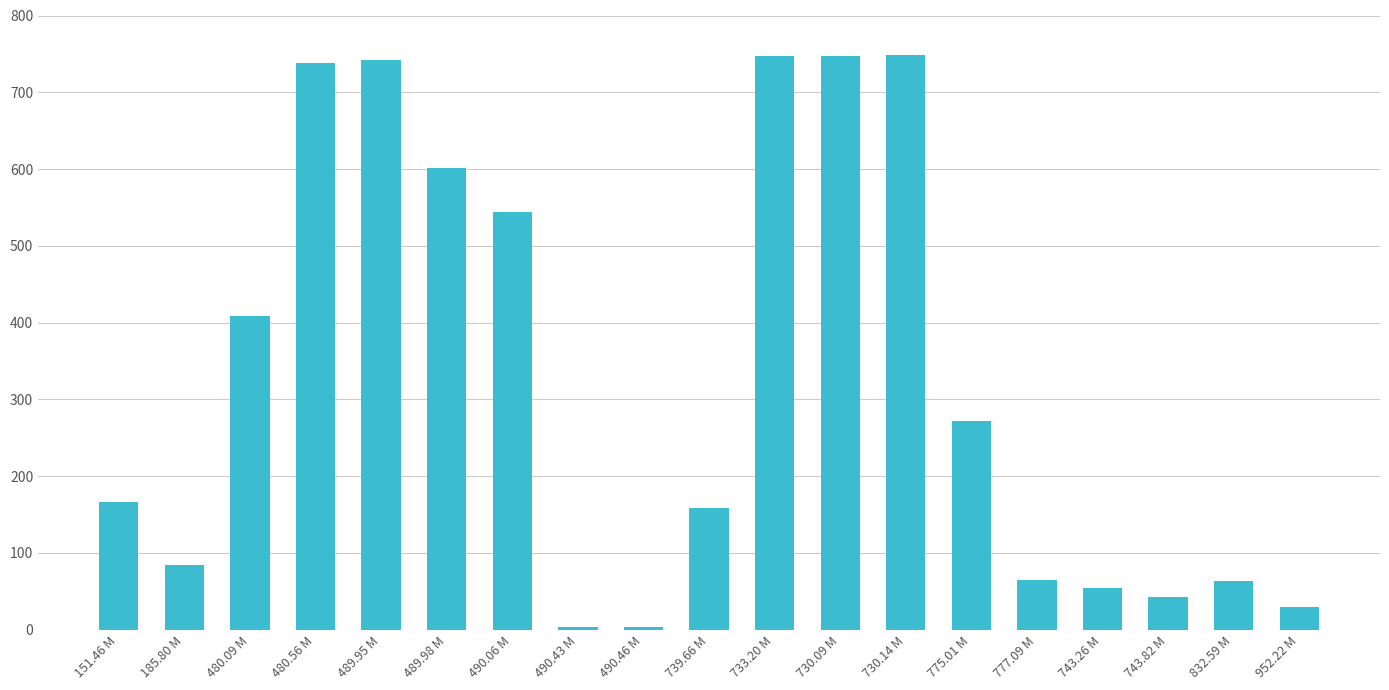

Count the number of categories in the chart.

19